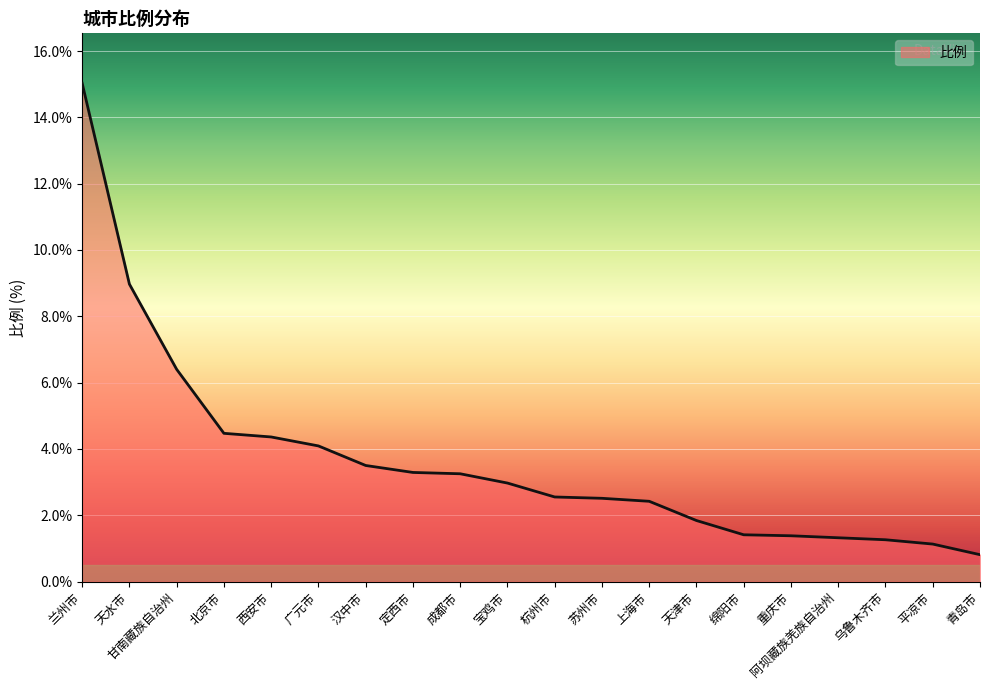

The value at 北京市 is 4.5. True or false?

True